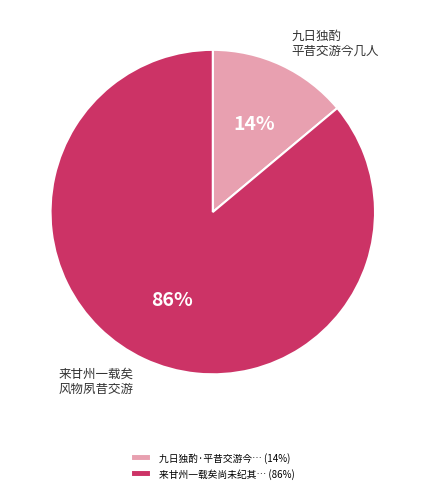

Do 来甘州一载矣尚未纪其… (86%) and 九日独酌·平昔交游今… (14%) together represent more than half of the pie?

Yes